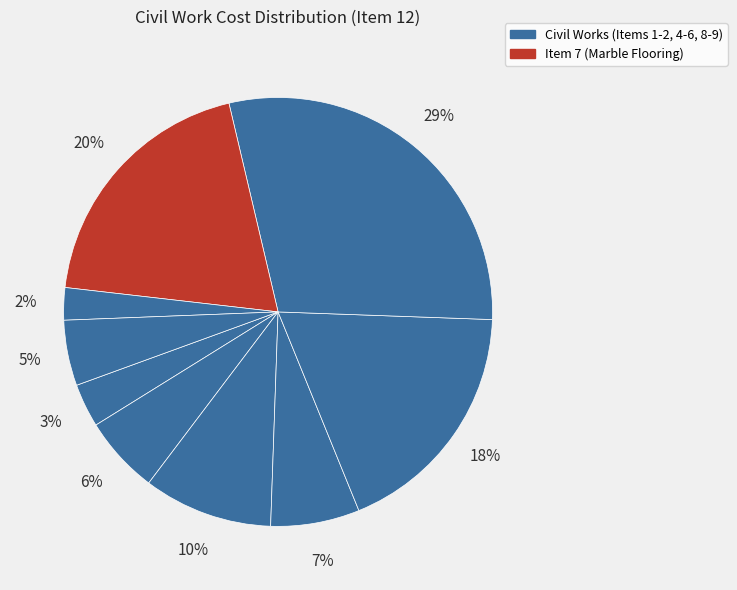

Rank the categories by value from lowest to highest.

Item 8, Item 1, Item 9, Item 2, Item 4, Item 3, Item 5, Item 7, Item 6